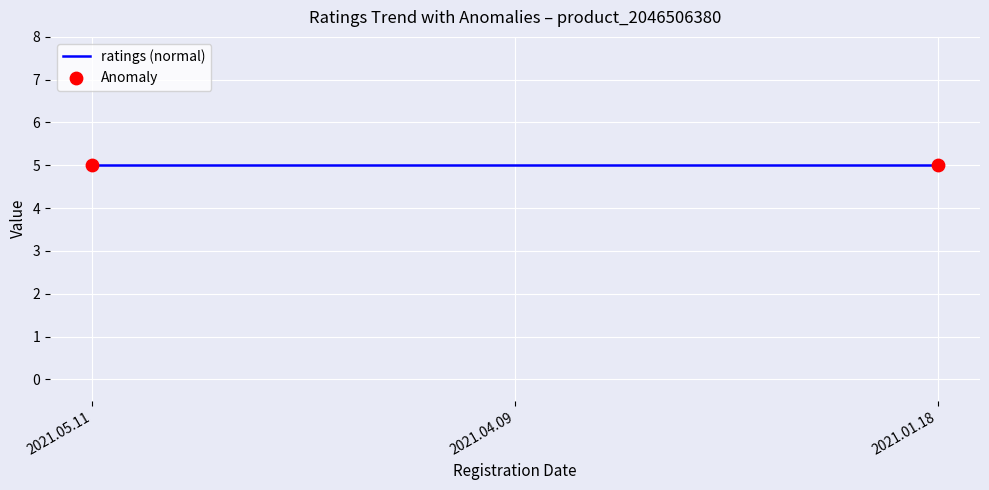

Which series has the largest Y range (max minus min)?

ratings